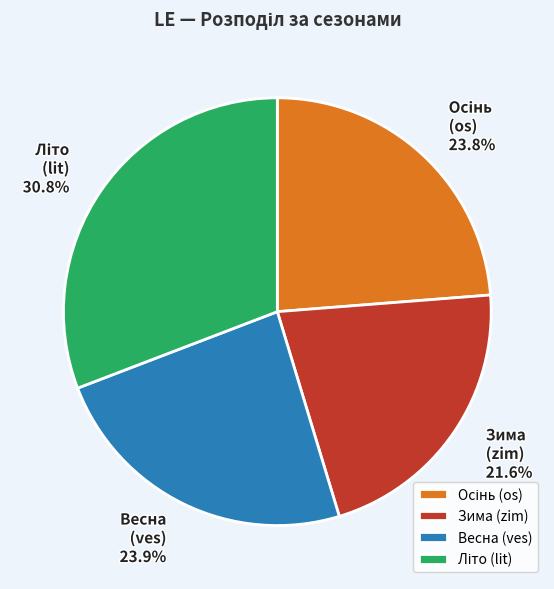

Does any single category account for the majority?

No